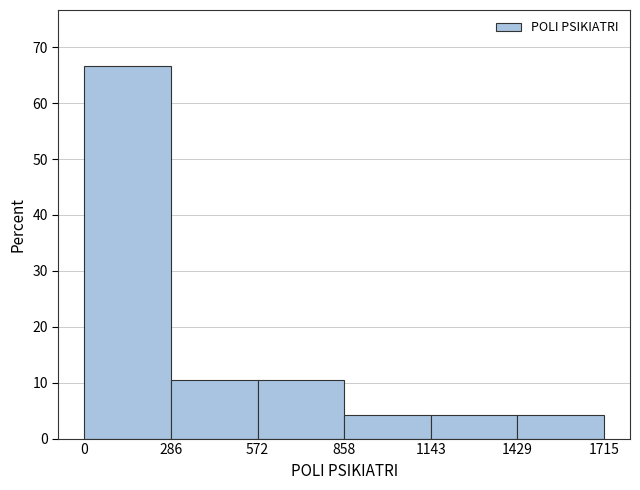

Reading left to right, list every bar in this chart as the range it spans on the x-axis followed by its height. The values are not printed on the chart, so give them approximately, as read against the axis.

0 to 286: 67
286 to 572: 10
572 to 858: 10
858 to 1143: 4
1143 to 1429: 4
1429 to 1715: 4